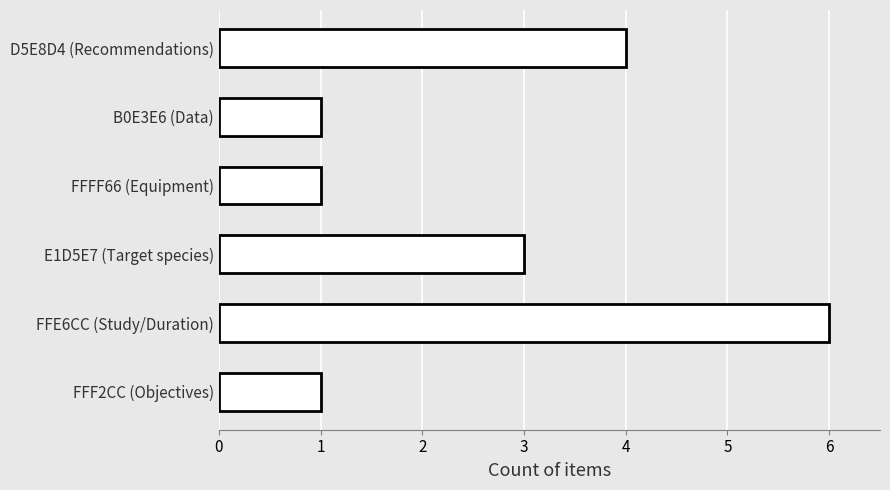

What is the difference between the second highest and minimum values?

3